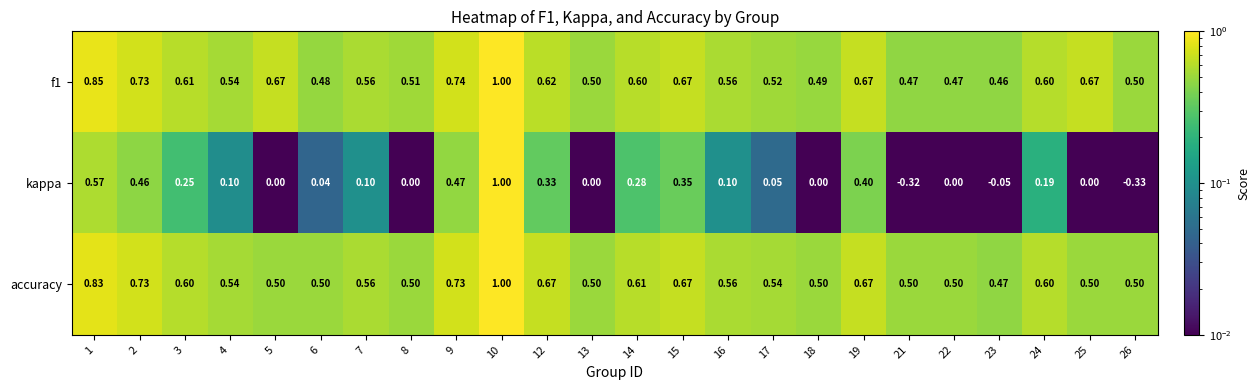

Between 12 and 17, which series saw the biggest shift?

kappa